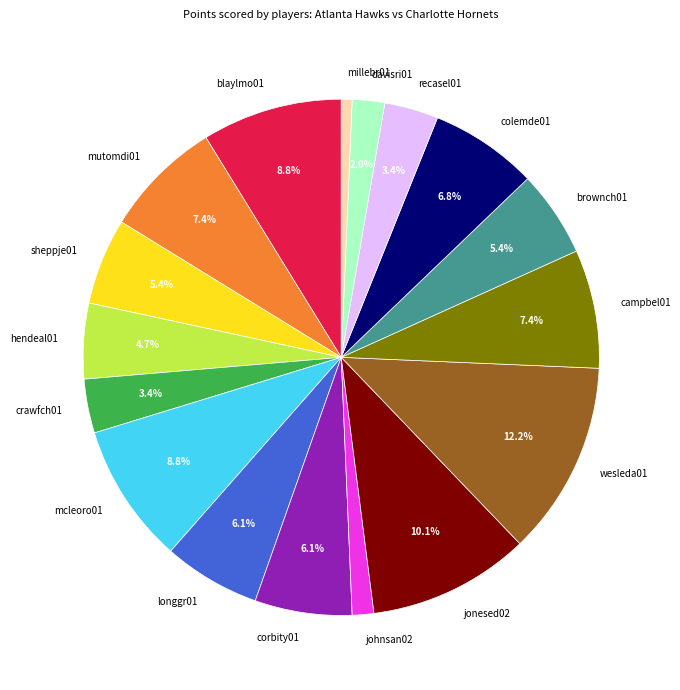

Is crawfch01 the majority of the pie?

No